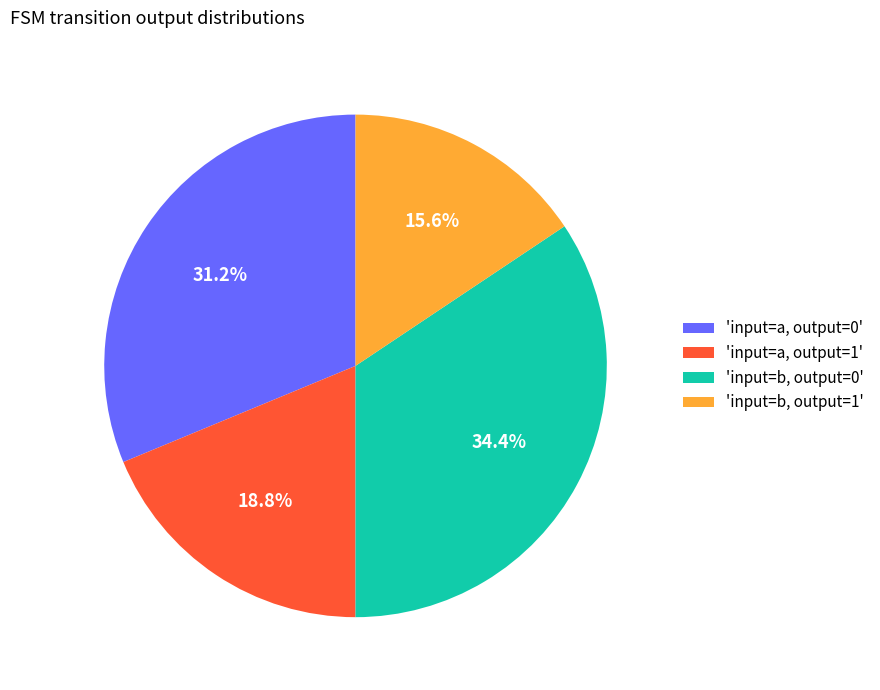

Is there a majority slice in this chart?

No